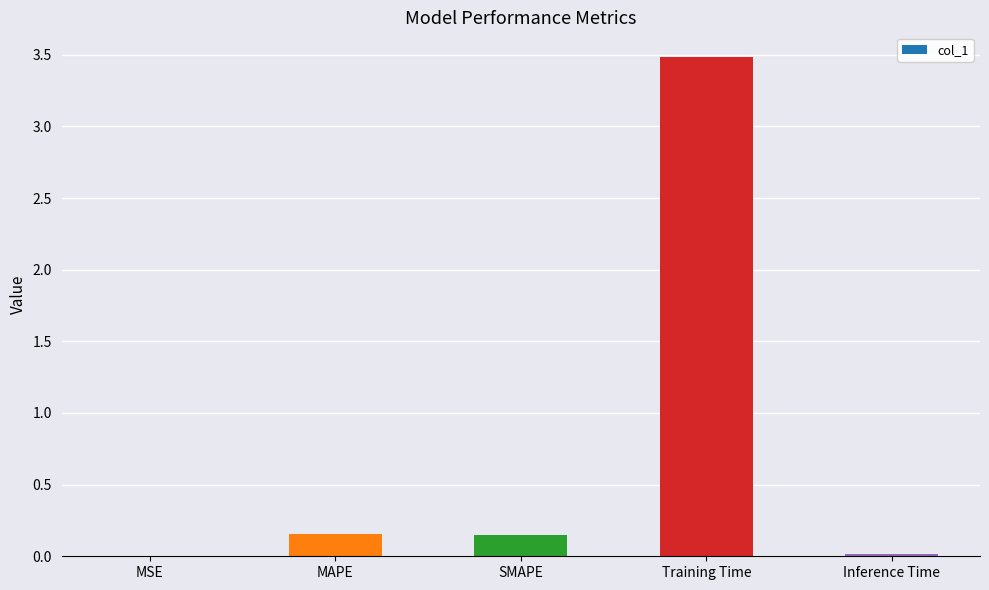

Count the number of categories in the chart.

5